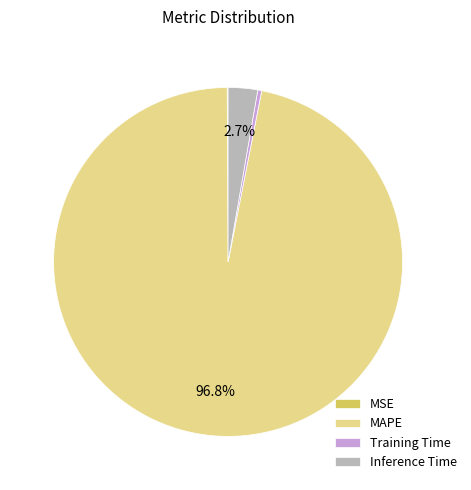

How much of the chart is everything except Inference Time?

97.3%